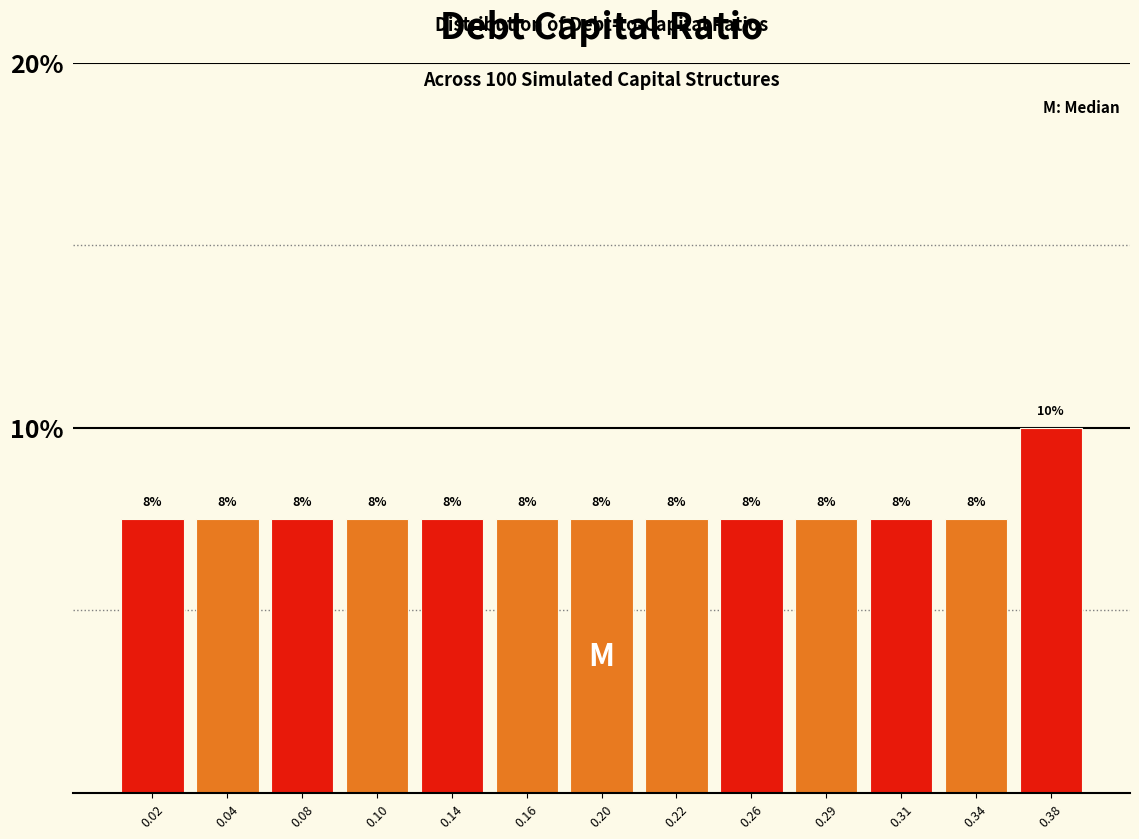

Are the bars horizontal?

No